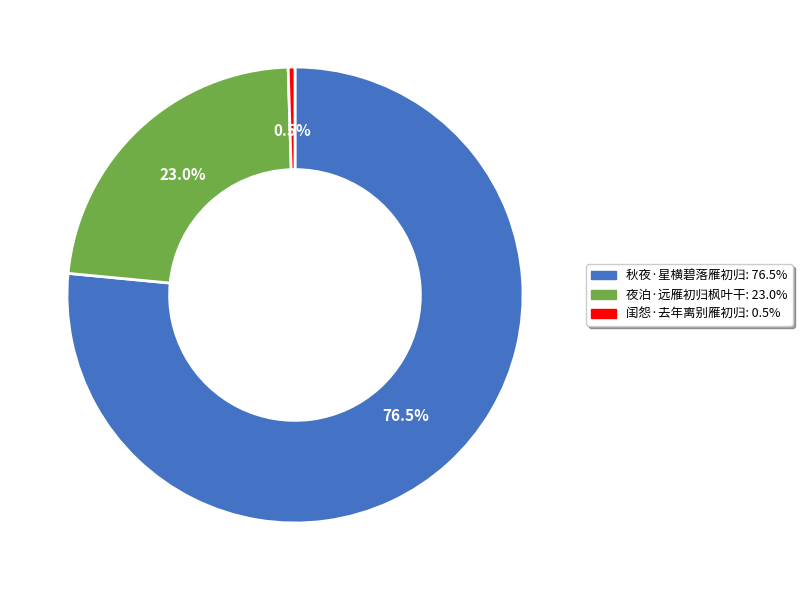

To the nearest percent, what is the difference between the largest and smallest slice percentages?

76%